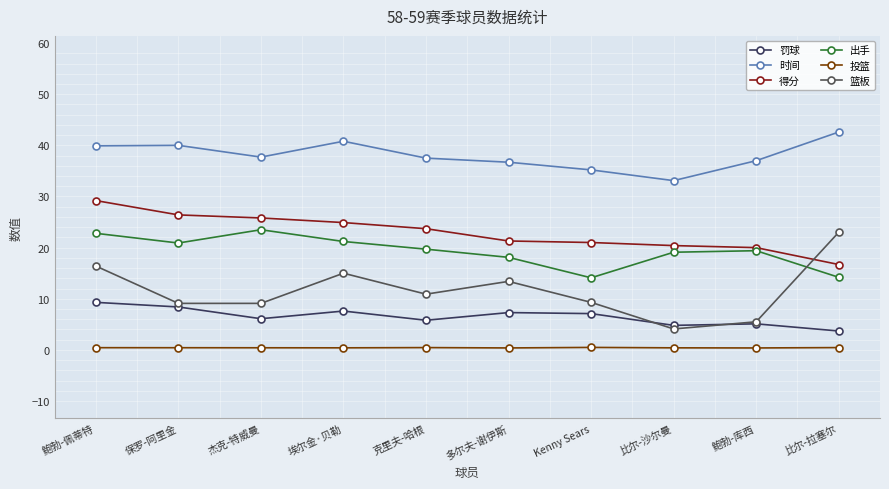

True or false: 篮板 and 投篮 cross at least once.

False